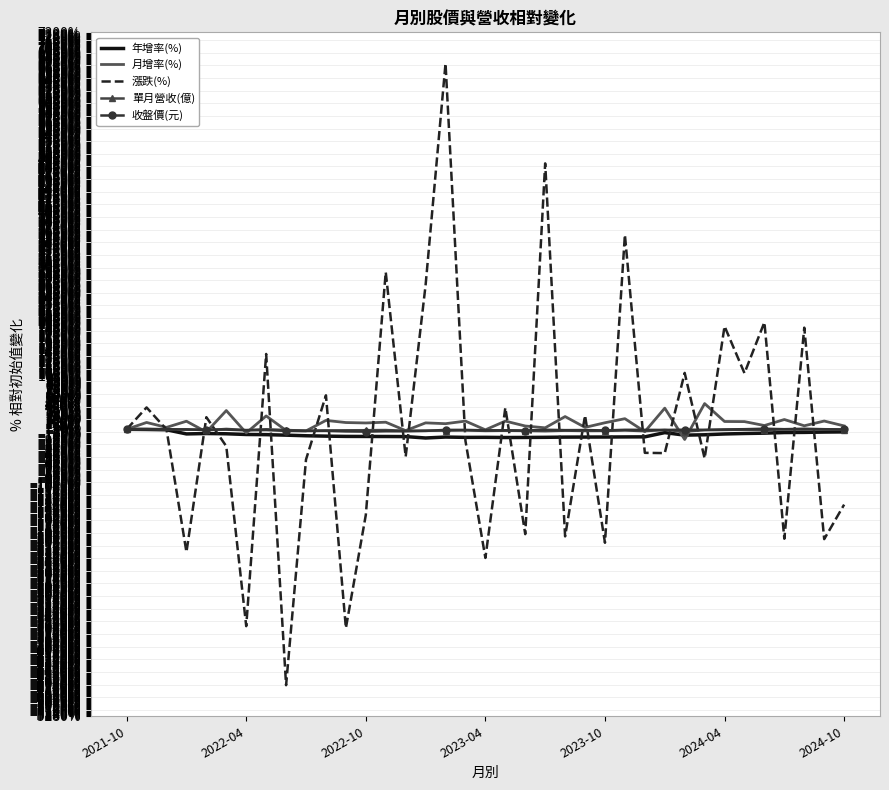

What is the minimum value shown in the chart?

-4712.8